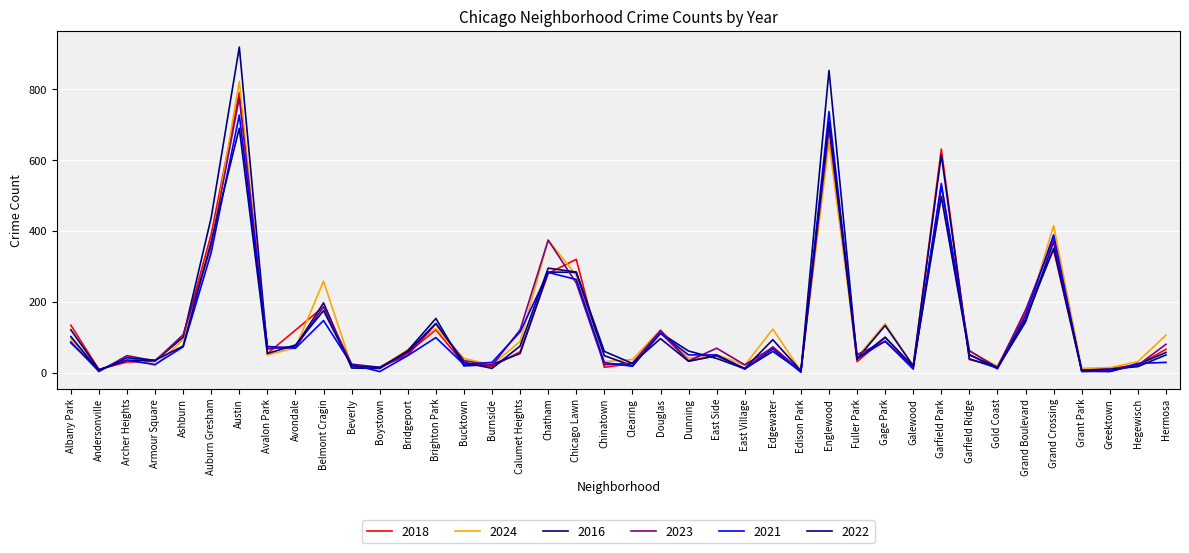

Rank the series at Grant Park from highest to lowest value.

2024, 2022, 2023, 2018, 2016, 2021